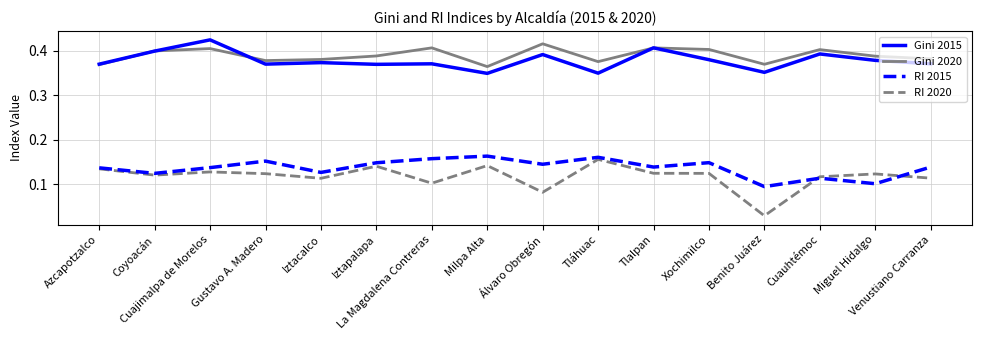

Which series has the largest range (max minus min)?

RI 2020